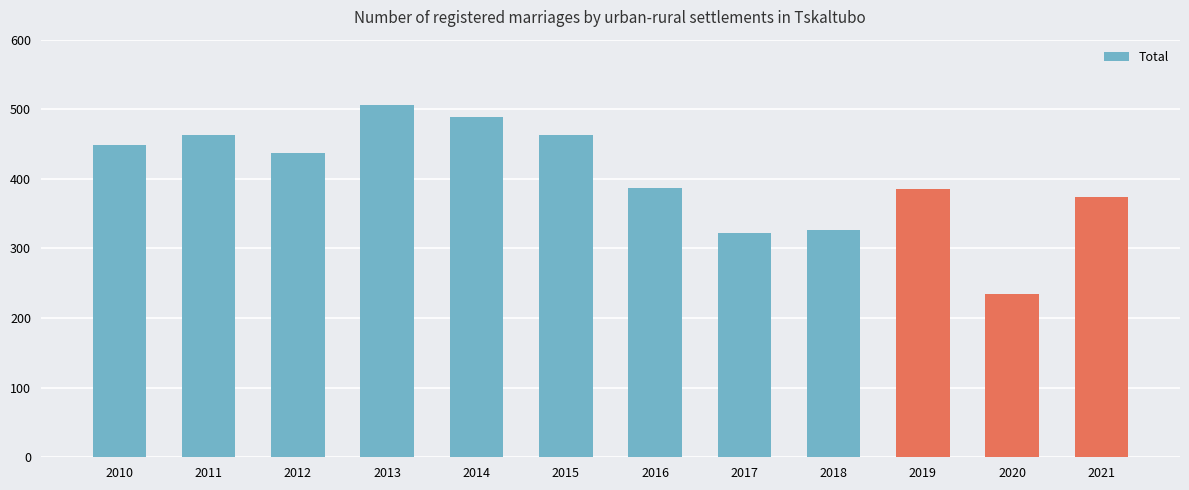

Is it true that the value at 2016 is 595?

False